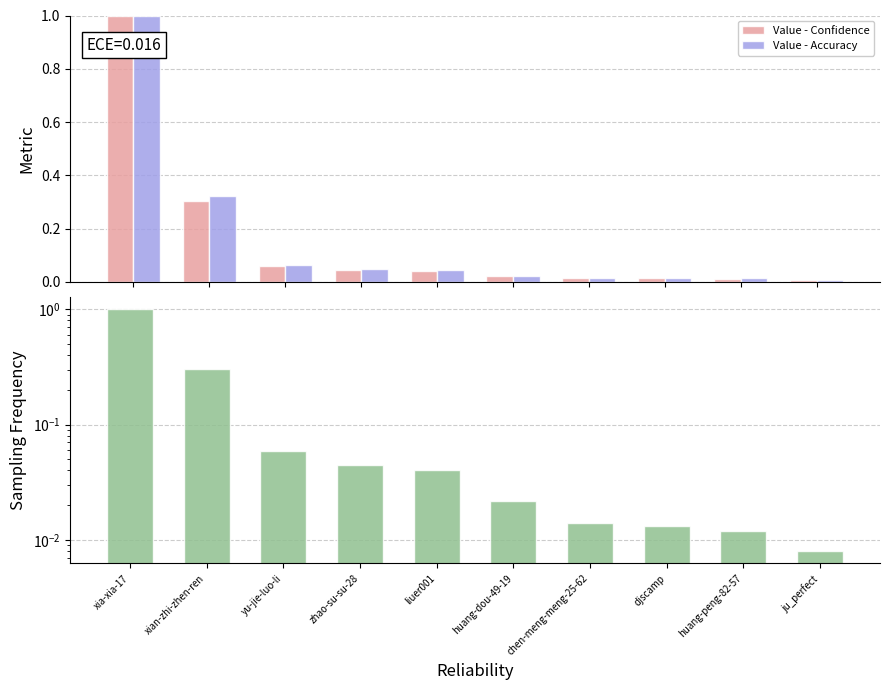

Is it true that Value - Accuracy equals 0.0 at zhao-su-su-28?

False